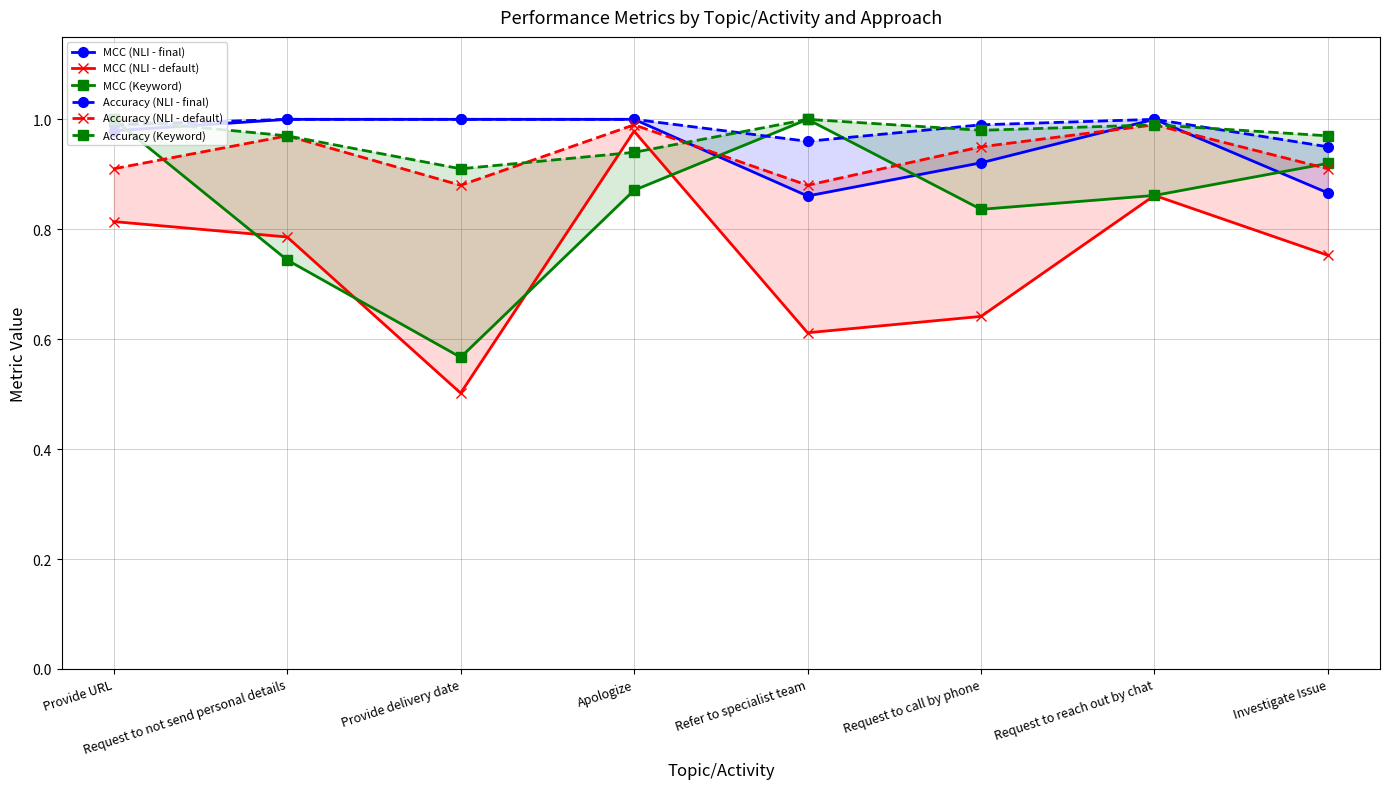

Is it true that Accuracy (Keyword) equals 0.4 at Provide URL?

False